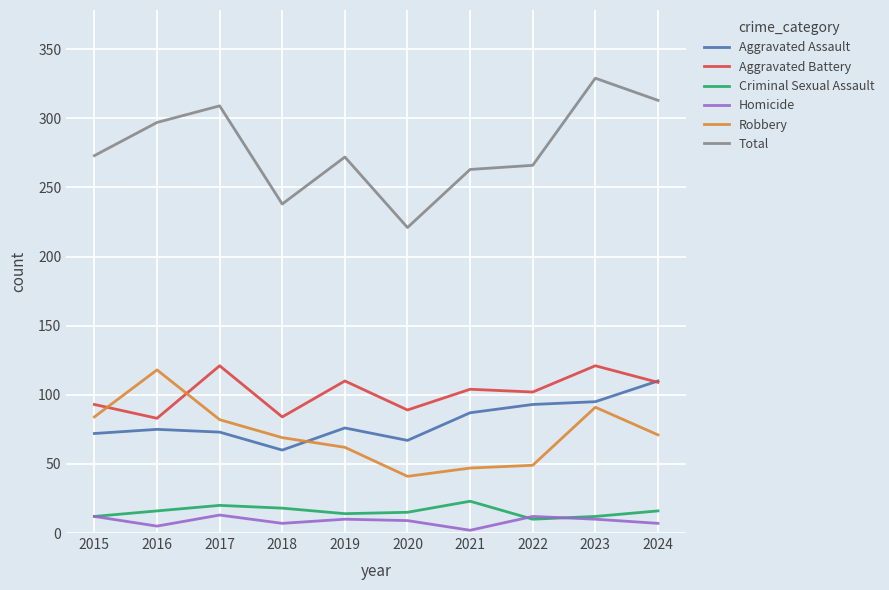

True or false: Homicide and Total intersect in this chart.

False